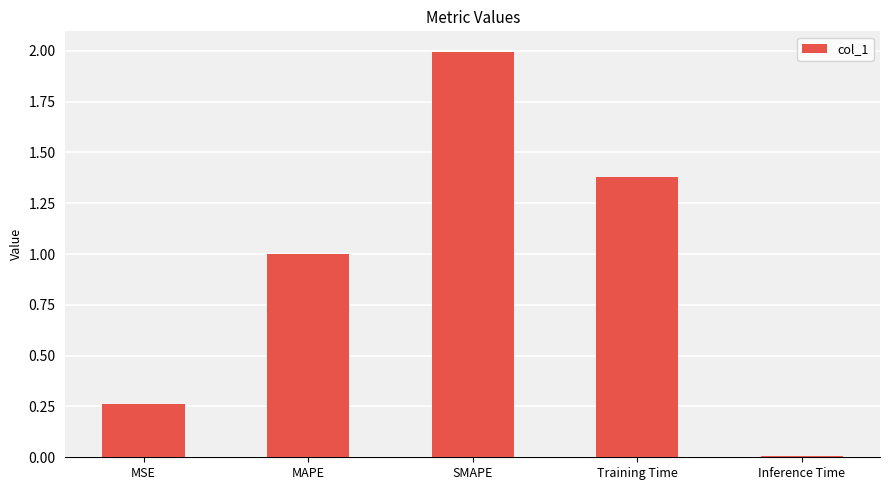

Read the value at MAPE.

1.0